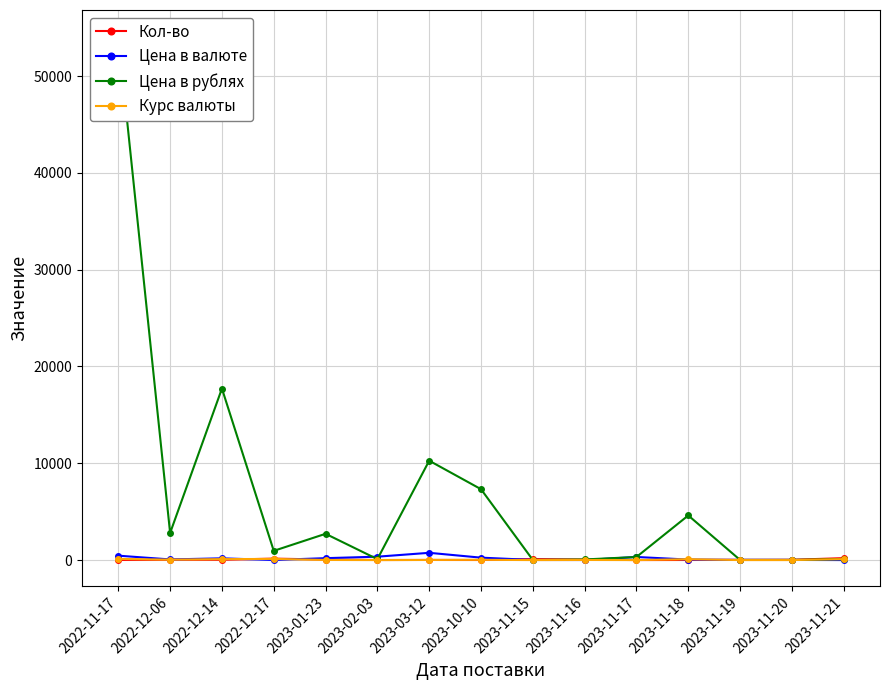

Between 2023-01-23 and 2023-11-16, which series saw the biggest shift?

Цена в рублях